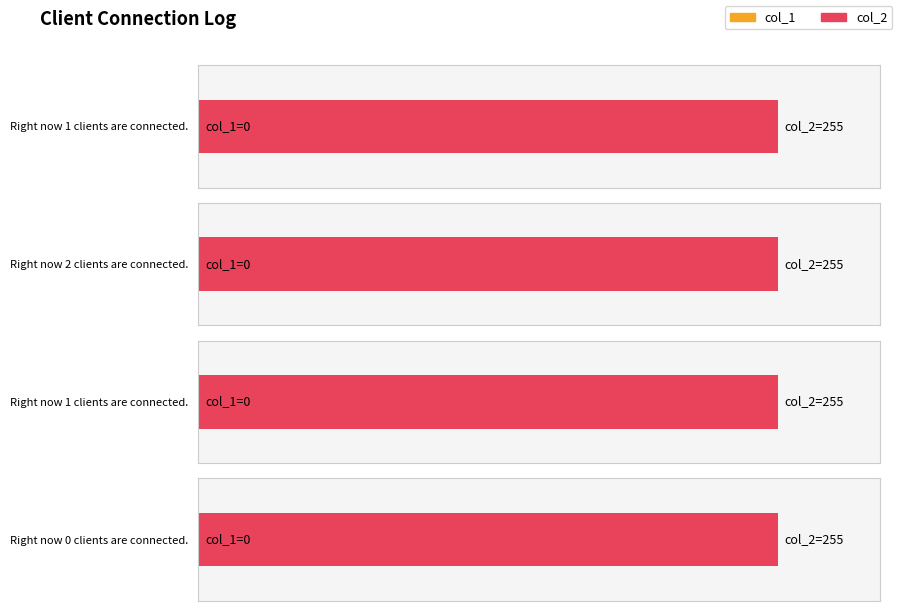

How many bars are there in total?

8